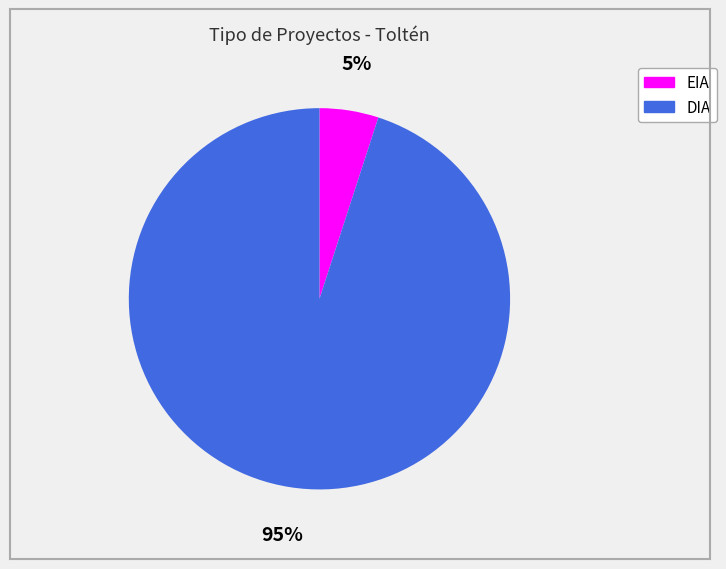

To the nearest percent, what is the combined percentage of EIA and DIA?

100%